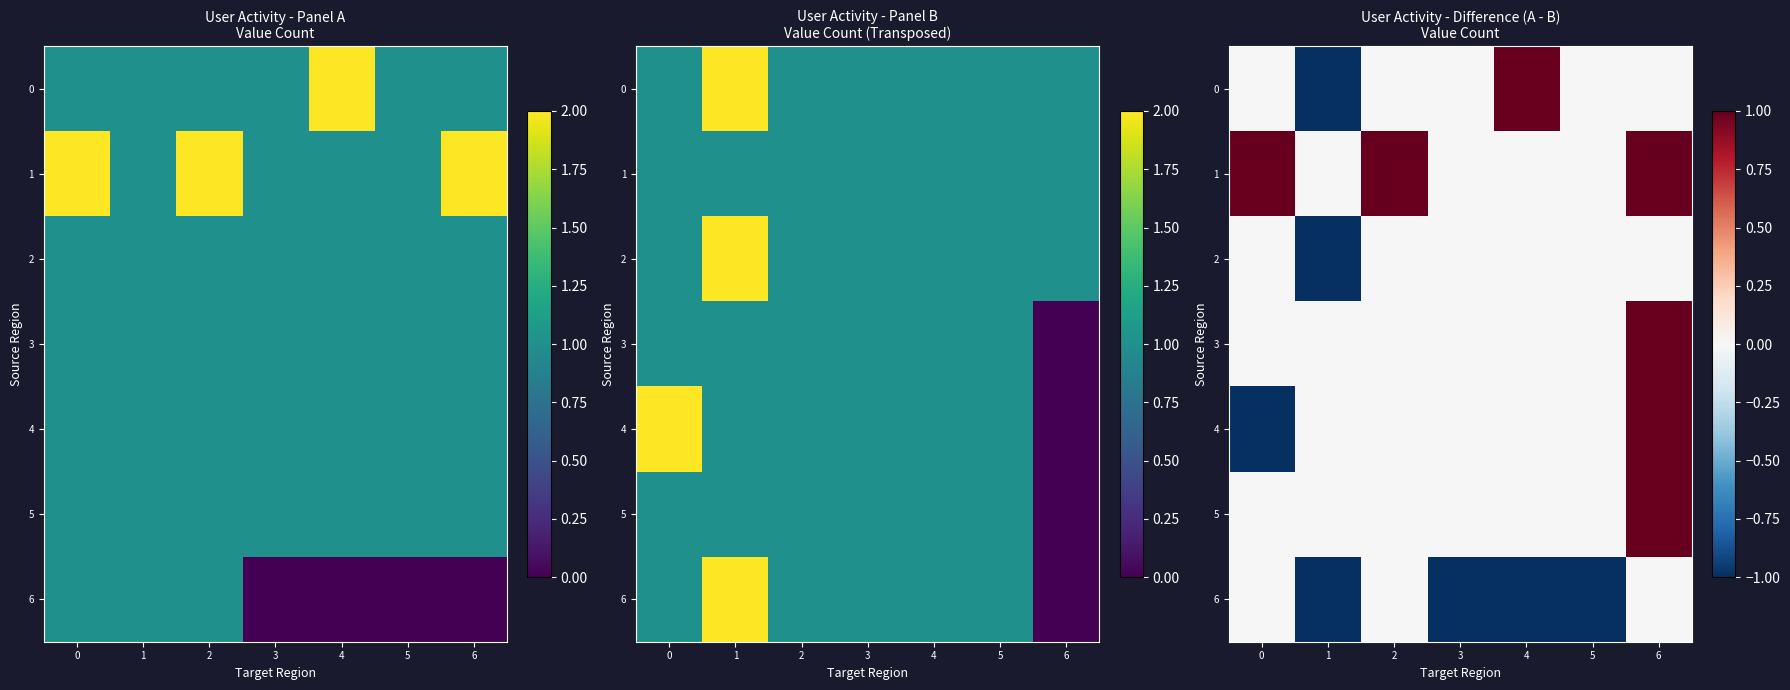

At which category does the chart reach its minimum across all series?

1